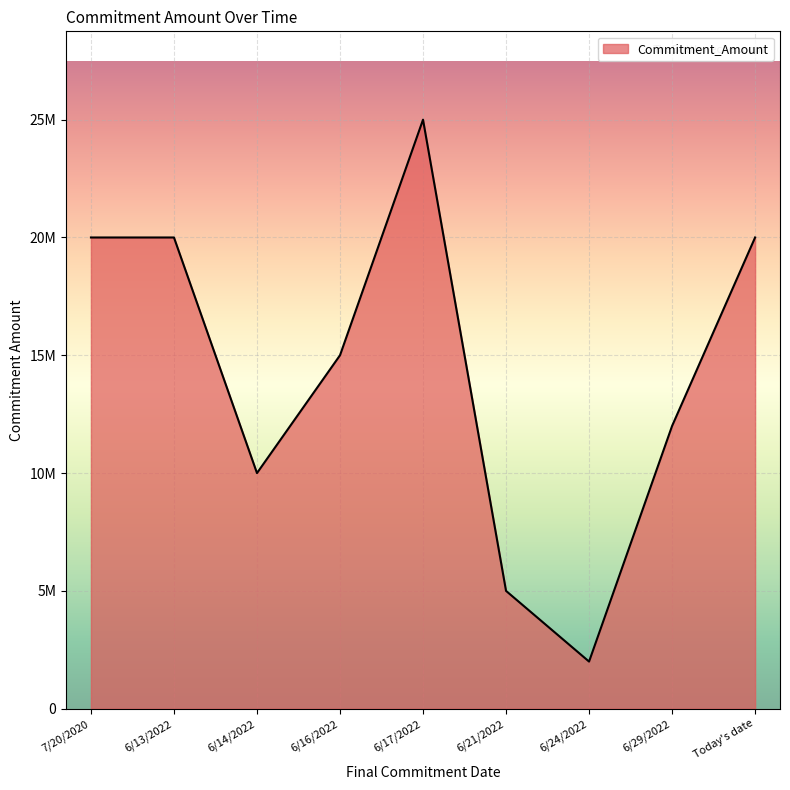

At which label does the data first exceed 15000000?

7/20/2020